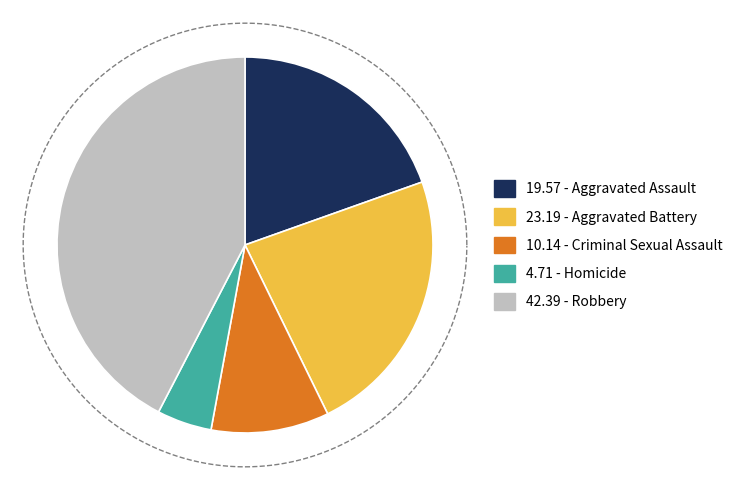

True or false: Aggravated Battery accounts for 23% of the total.

True